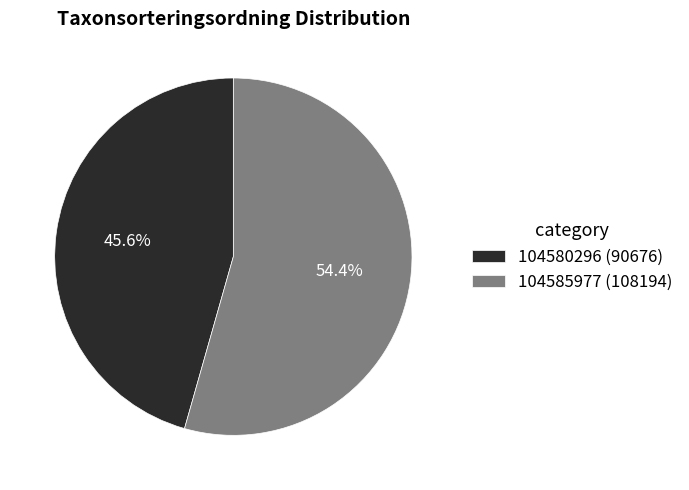

What portion of the pie excludes 104585977?

45.6%